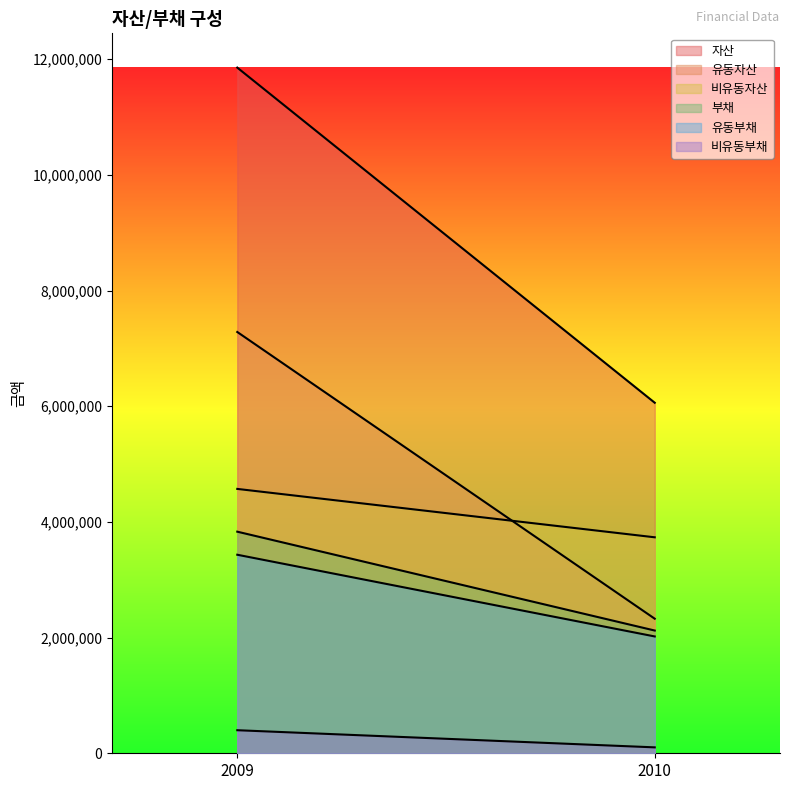

The 유동부채 series shows 2019694 at 2010. True or false?

True